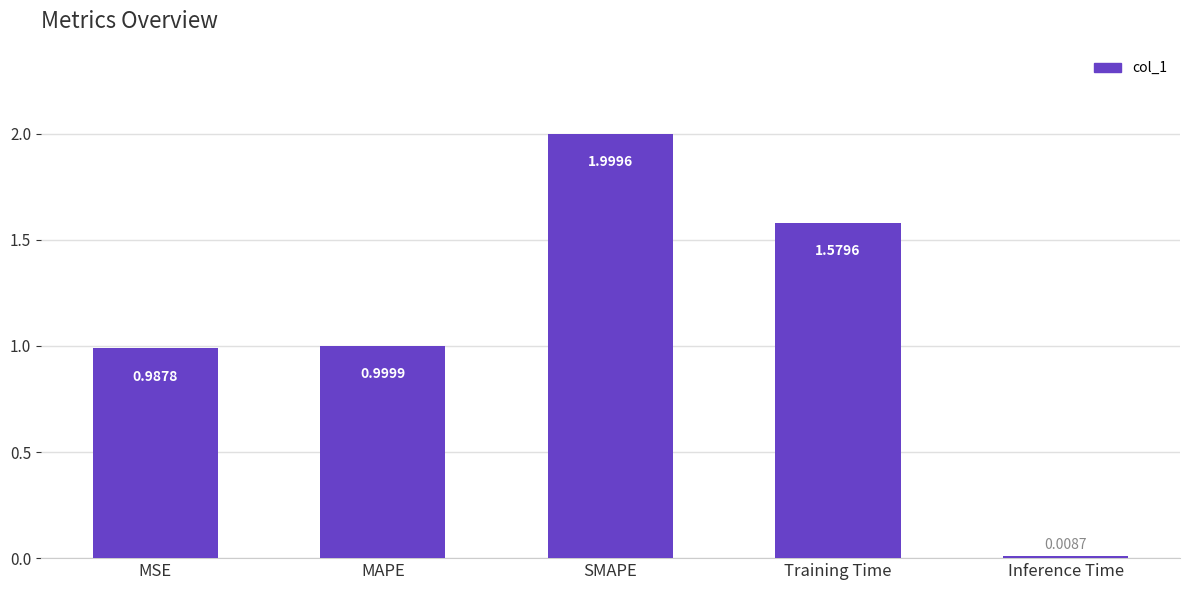

At which category does the chart reach its peak across all series?

SMAPE